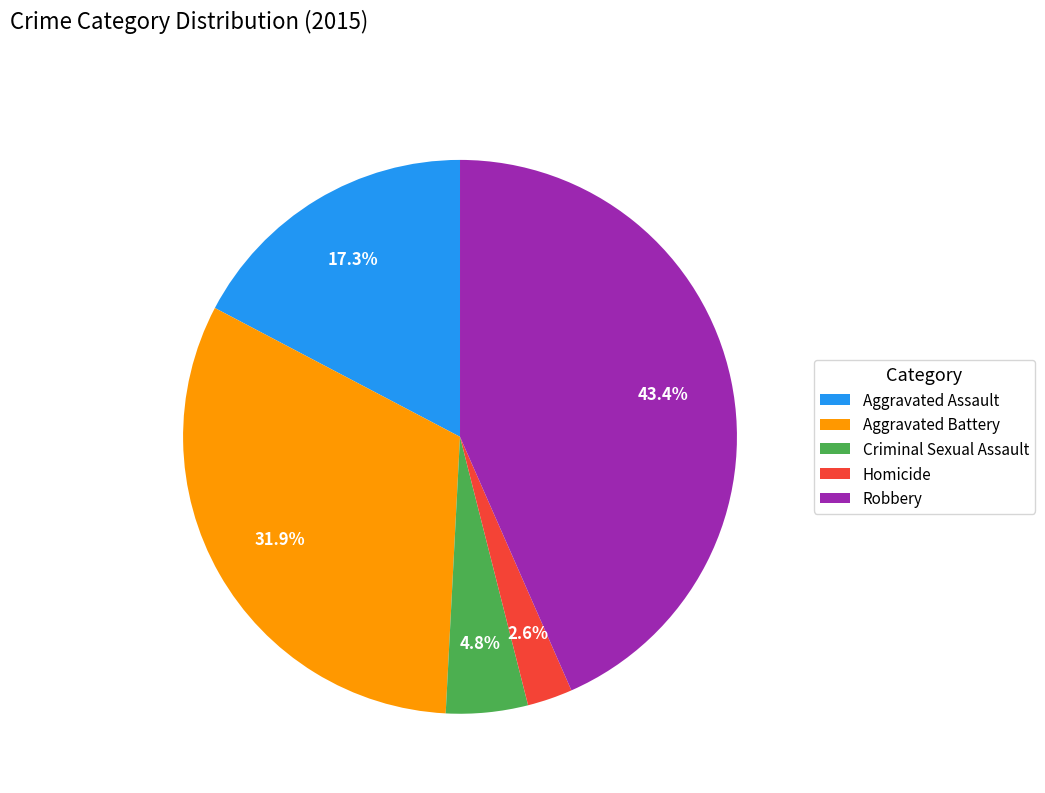

To the nearest percent, what percentage of the pie is Robbery?

43%